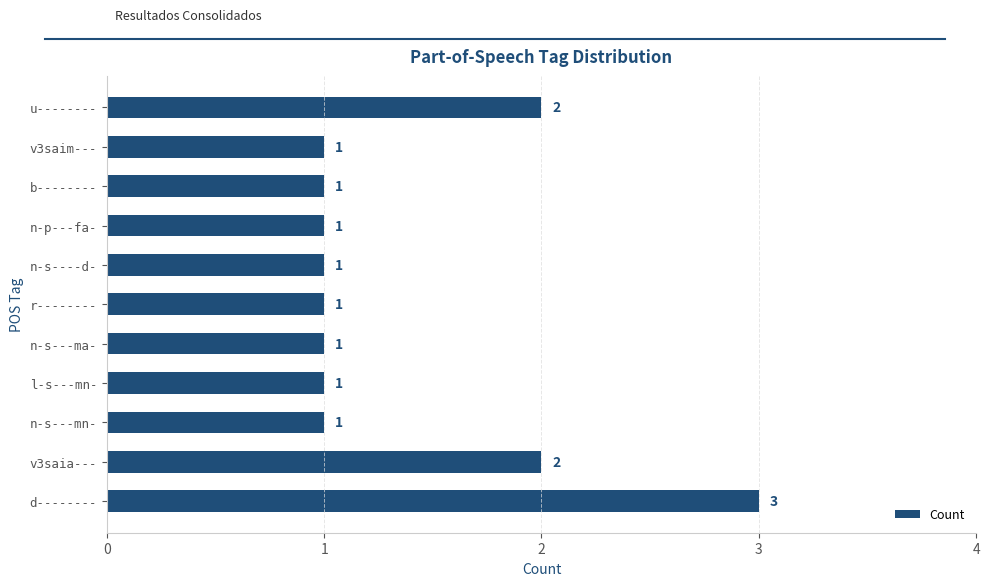

Reading bottom to top, what are all the values shown in this chart?

d--------=3	v3saia---=2	n-s---mn-=1	l-s---mn-=1	n-s---ma-=1	r--------=1	n-s----d-=1	n-p---fa-=1	b--------=1	v3saim---=1	u--------=2